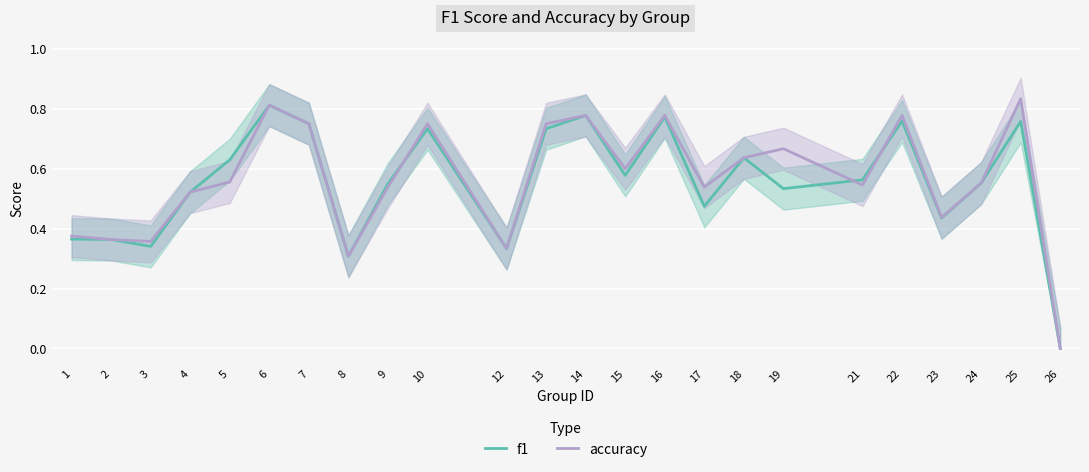

At which category does f1 reach its first local valley?

3